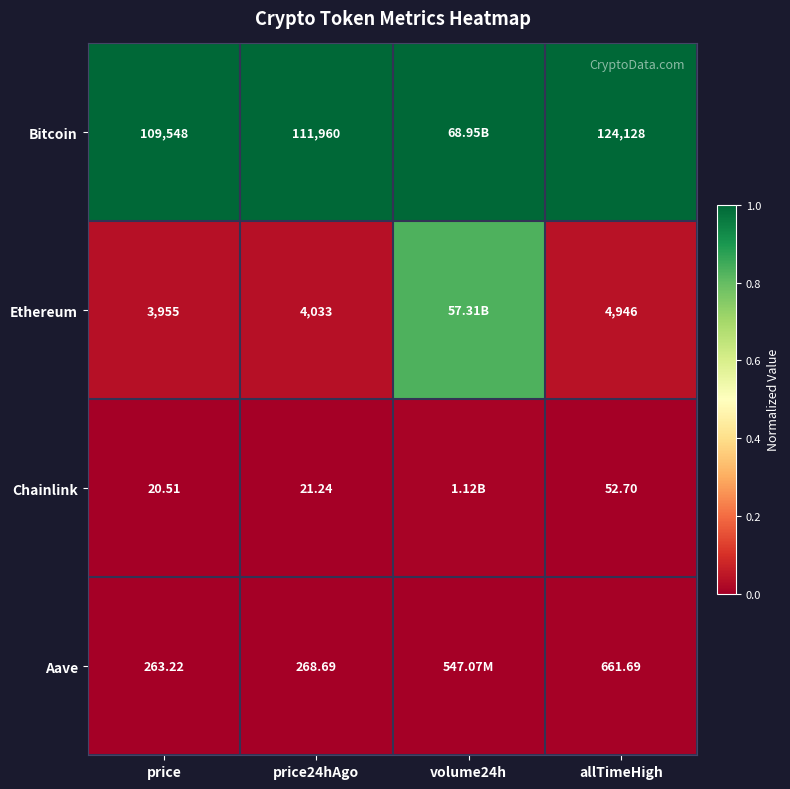

True or false: Bitcoin has a value of 1.0 at price.

True